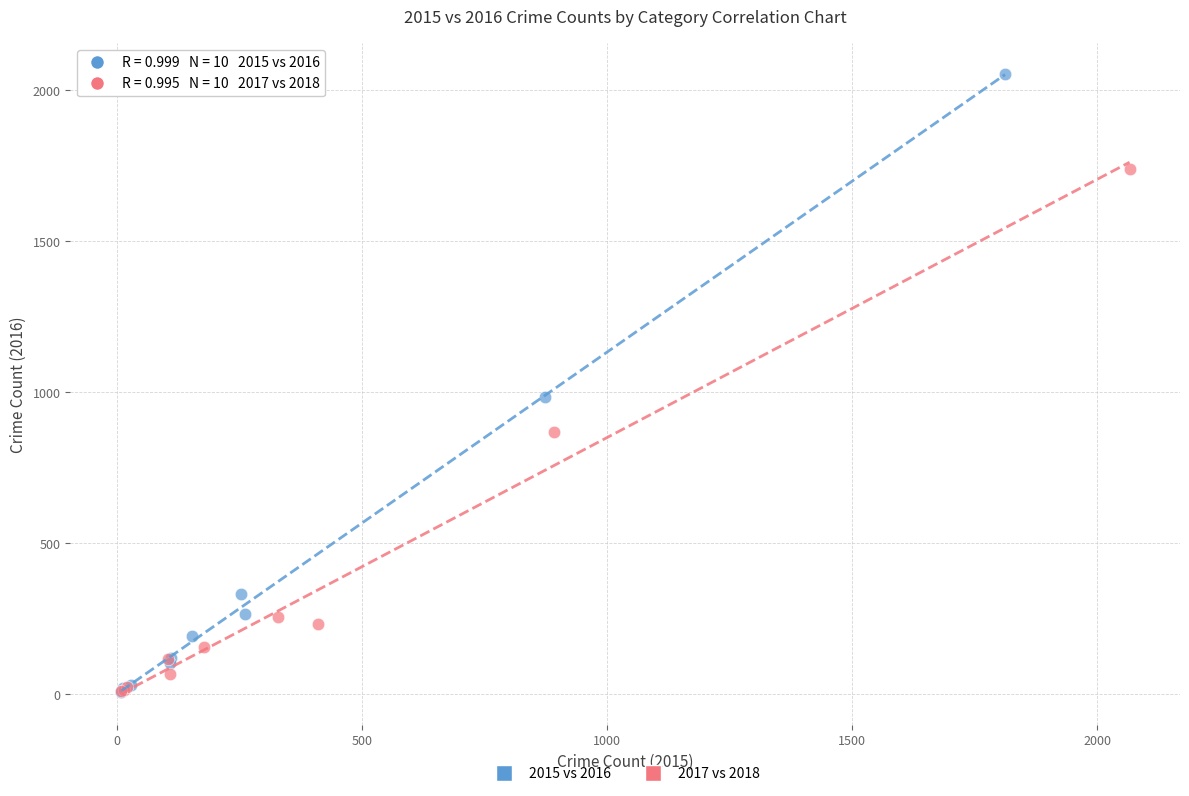

Which series has the largest Y range (max minus min)?

2015 vs 2016